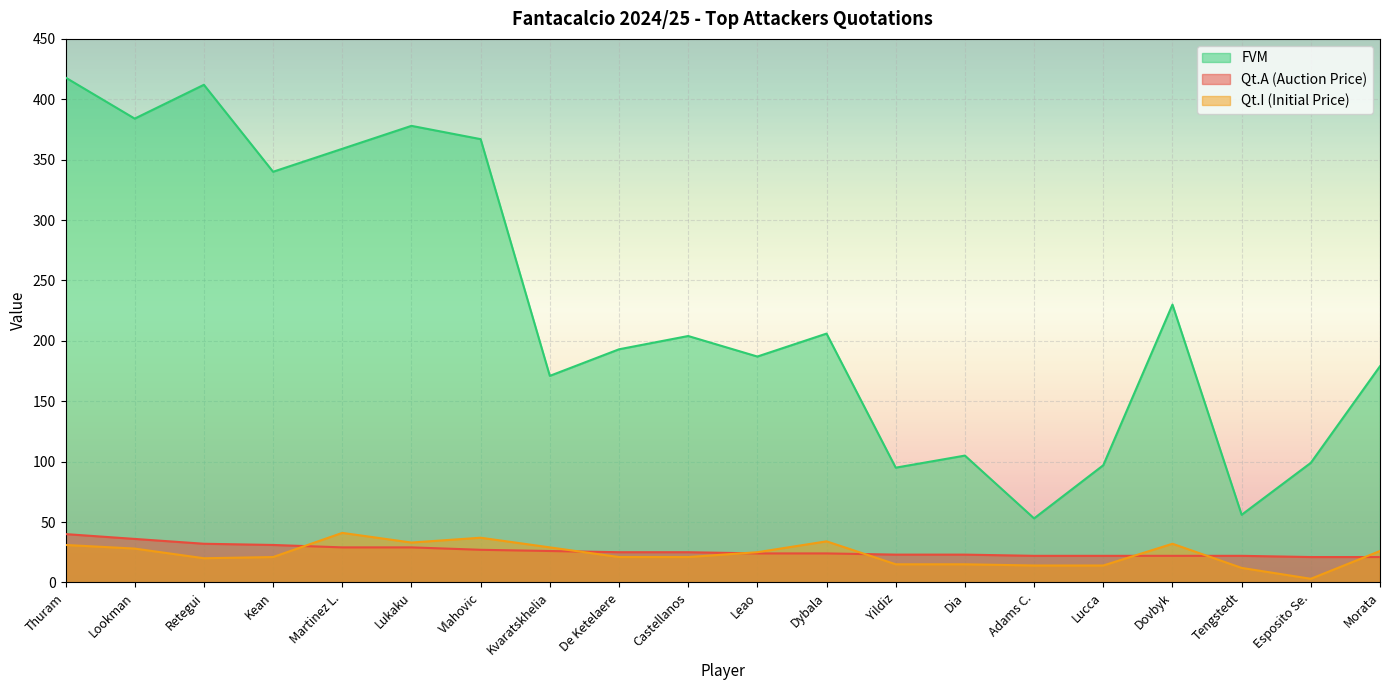

True or false: FVM has a value of 232 at Vlahovic.

False